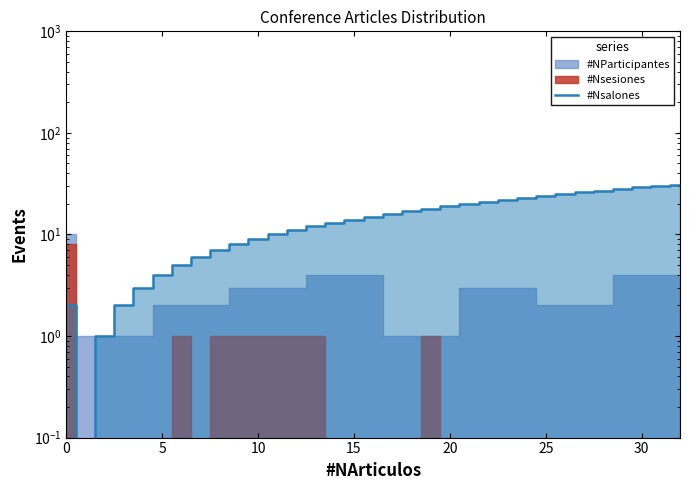

How many data points are less than 15?

16